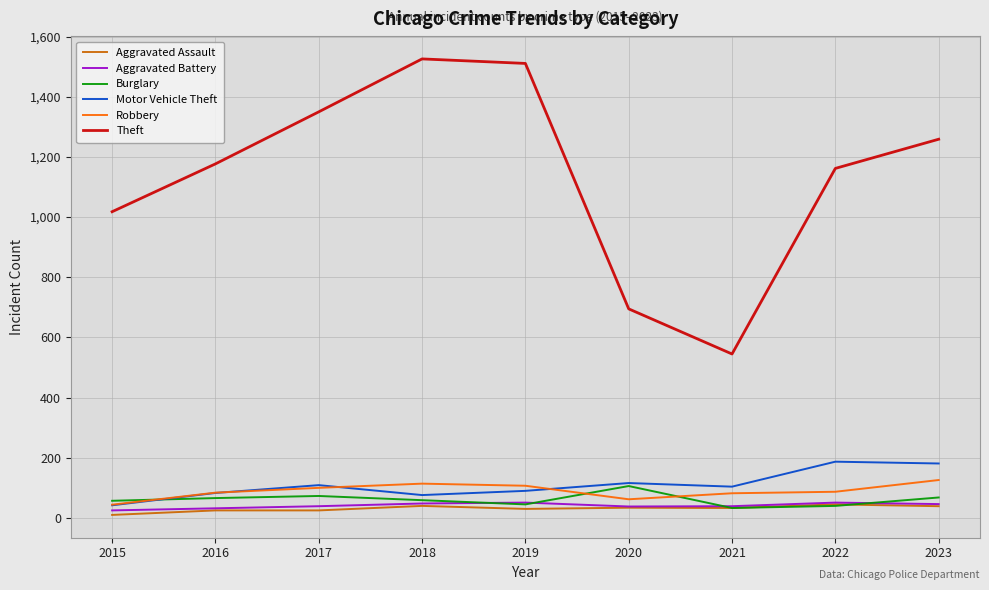

The Theft series shows 1018 at 2015. True or false?

True